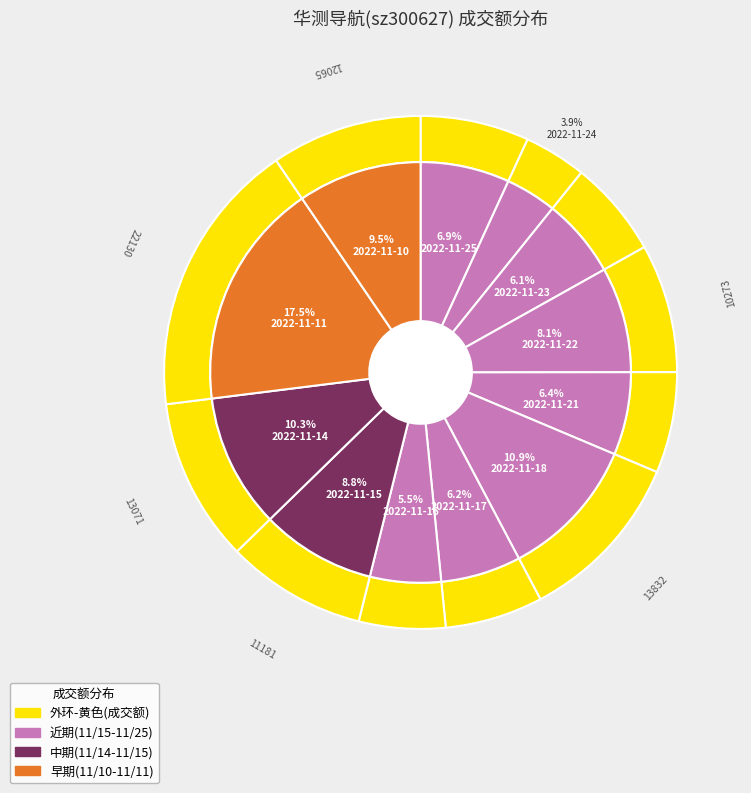

Which slice is the smallest?

2022-11-24